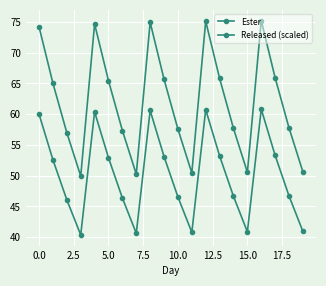

How many lines are shown in the chart?

2